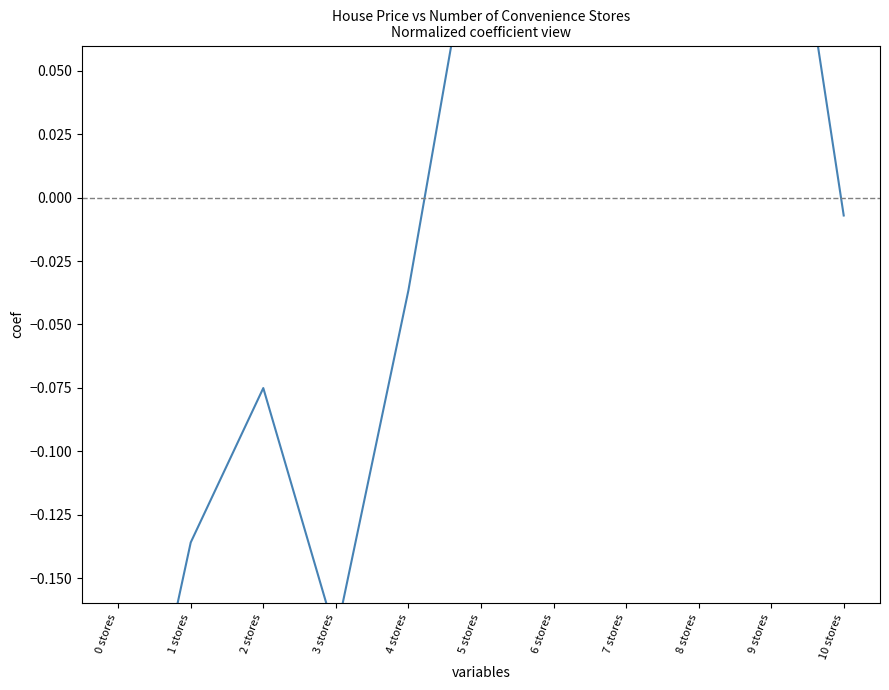

What is the sum of the values at 5 stores and 7 stores?

0.2